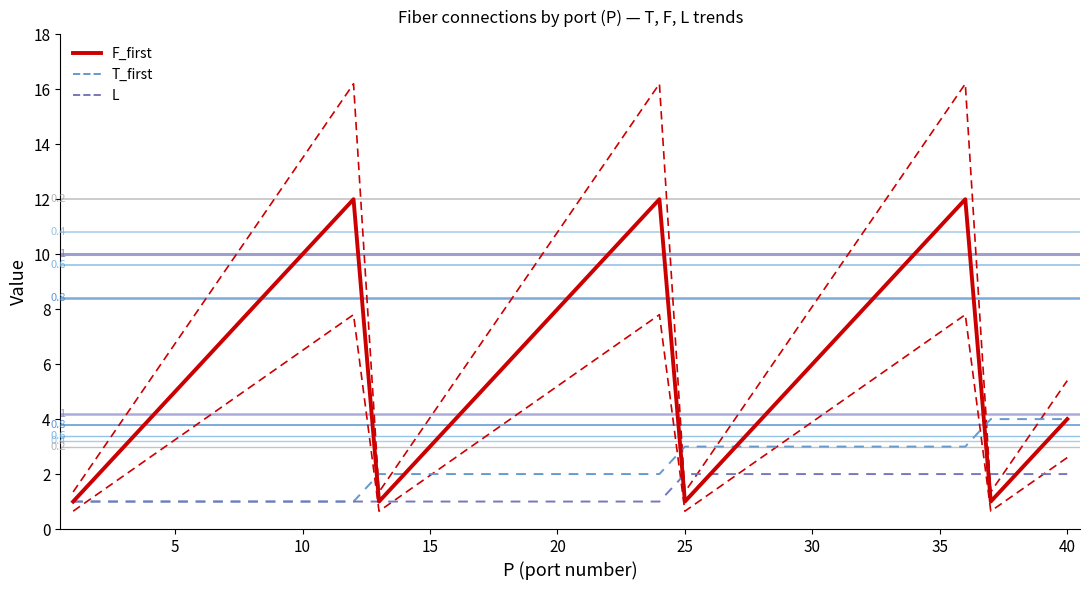

Is this an area chart (filled region under the line)?

No